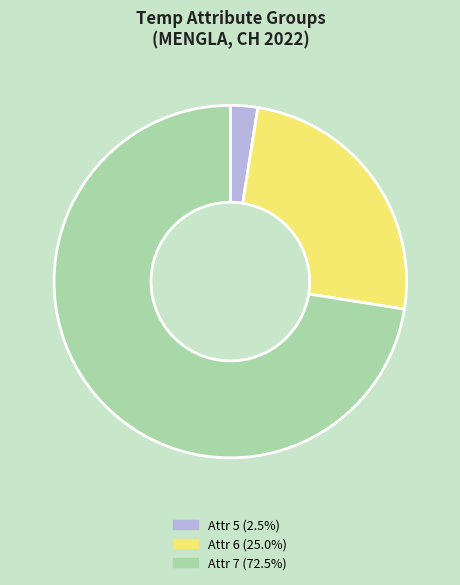

What is the ratio of the value at Attr 6 (25.0%) to the value at Attr 5 (2.5%)?

10.0